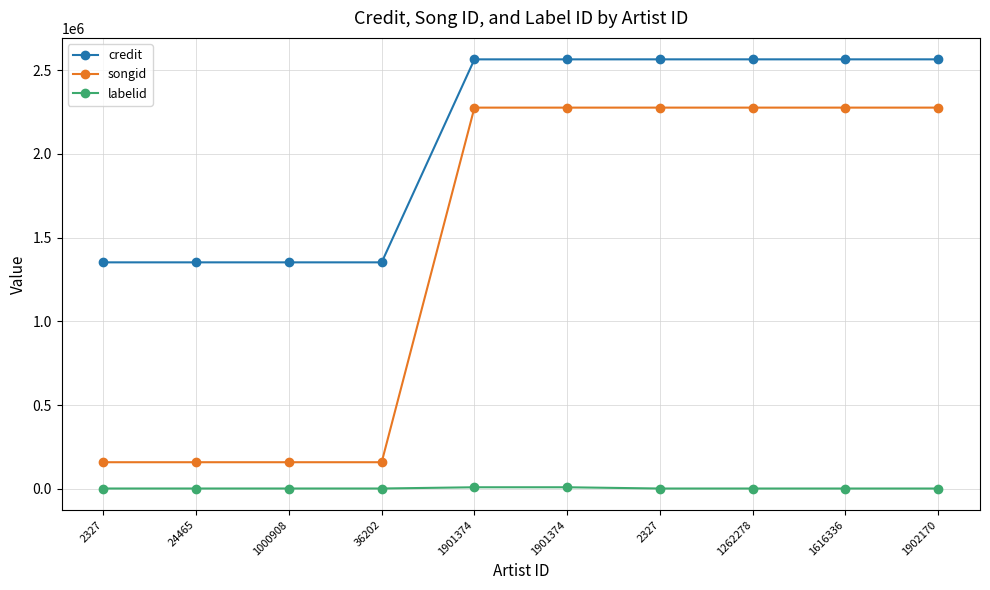

How many lines are shown in the chart?

3